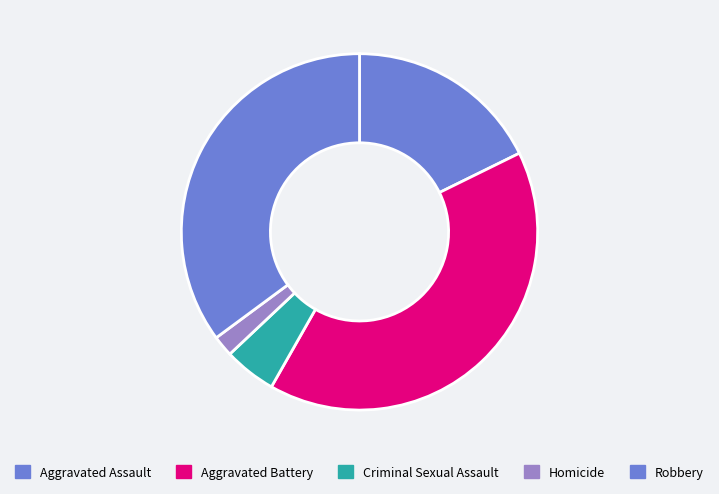

Which category has the biggest portion of the pie?

Aggravated Battery